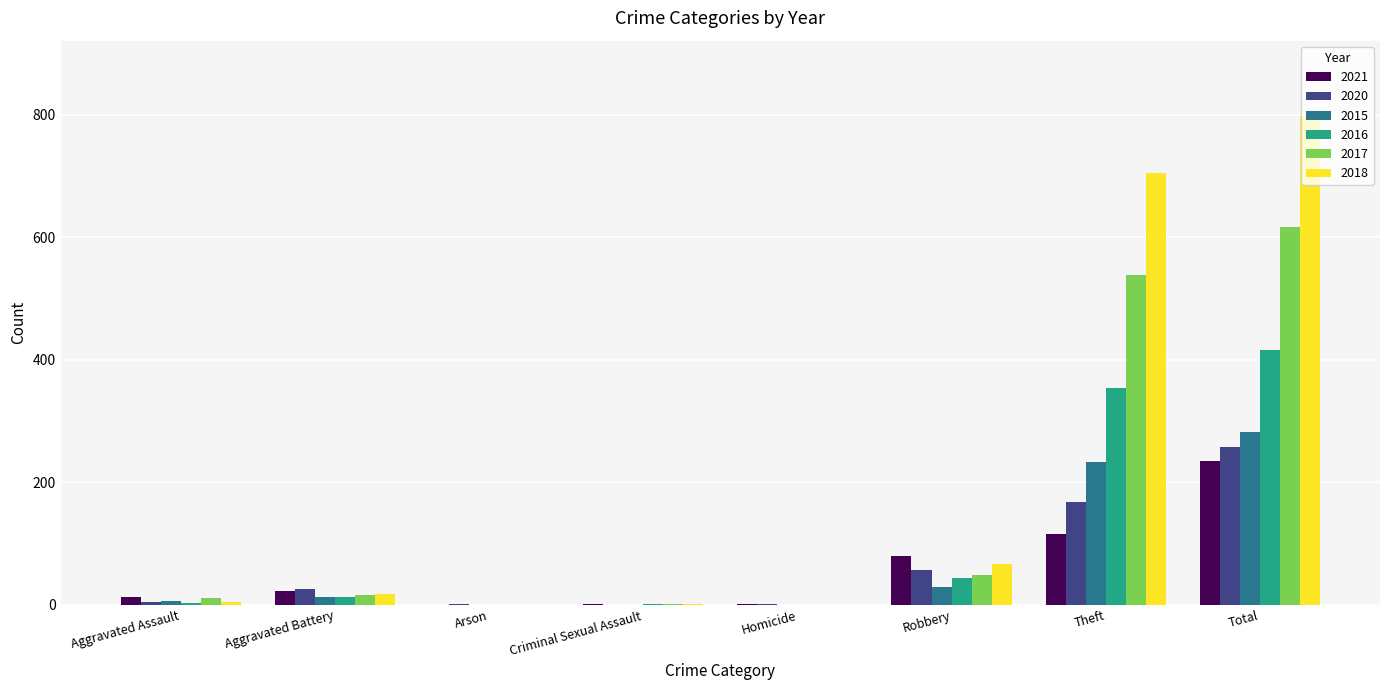

What is the sum of the 2015 values at Theft and Arson?

233